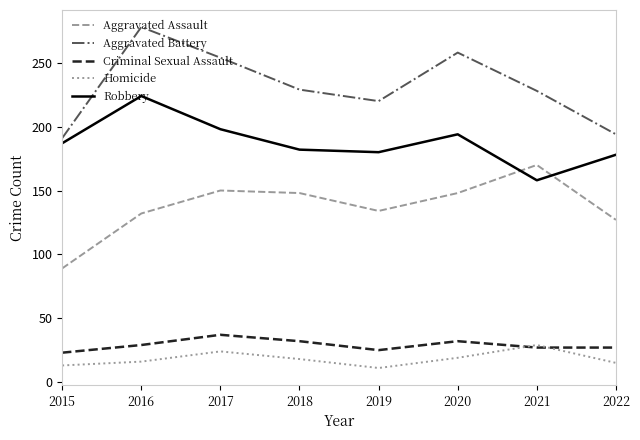

Does the chart display data point markers on the line(s)?

No